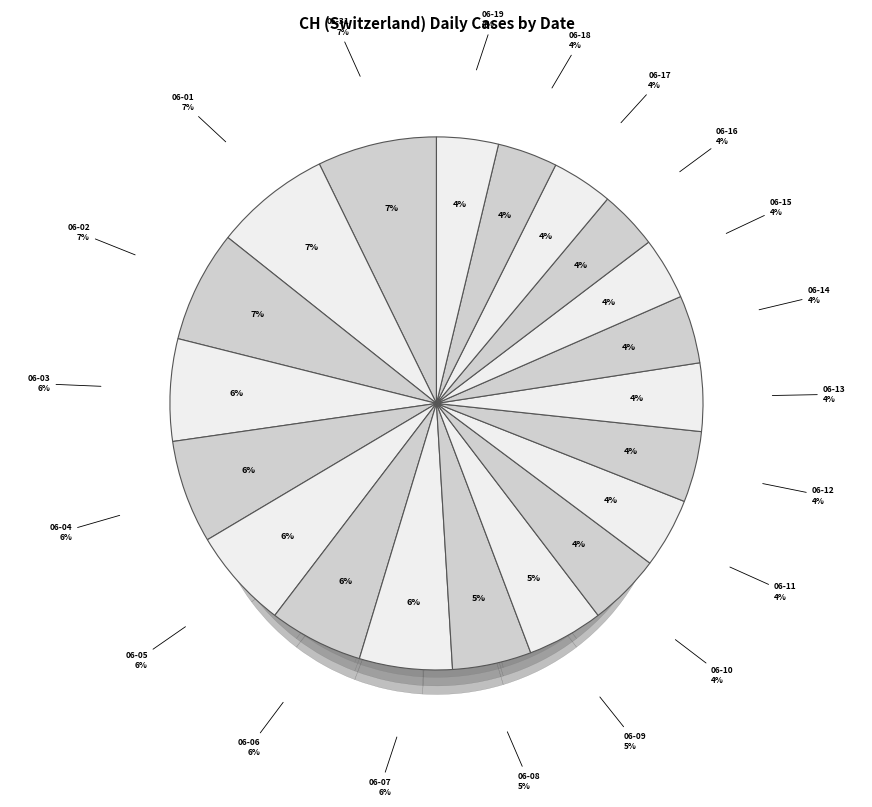

Which has a higher value, 2020-06-14 or 2020-06-02?

2020-06-02